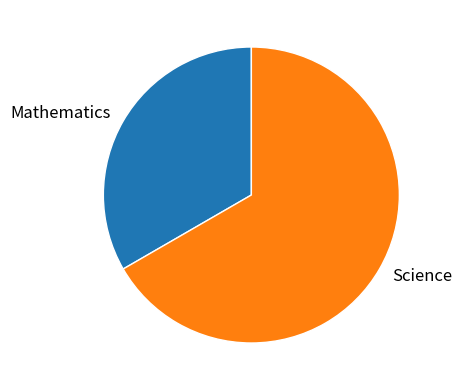

Count the number of slices in the pie.

2